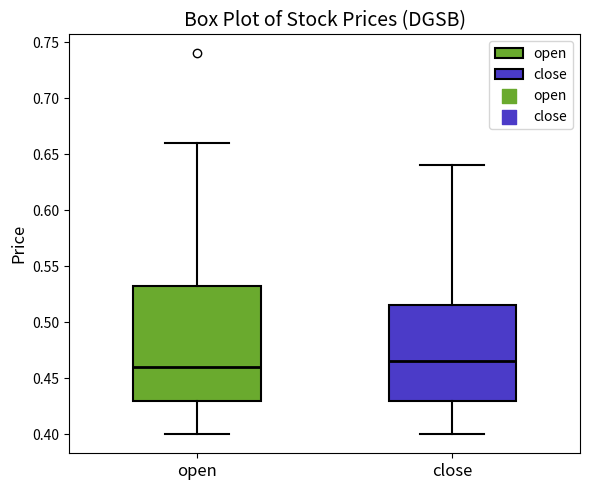

Where does the upper whisker of the box for close end on the y-axis? The values are not printed on the chart, so give them approximately, as read against the axis.

0.640